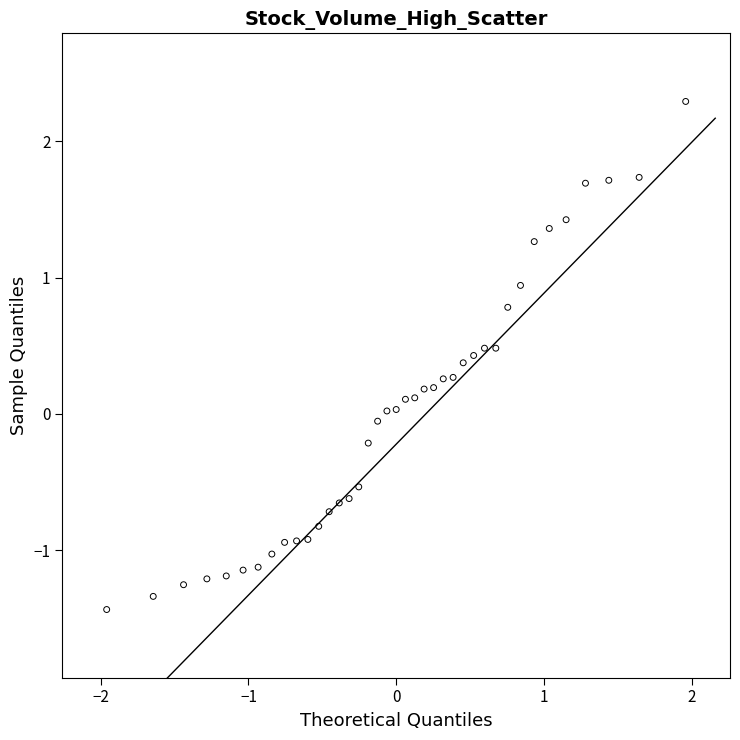

What is the range of Y values (max minus min)?

3.7